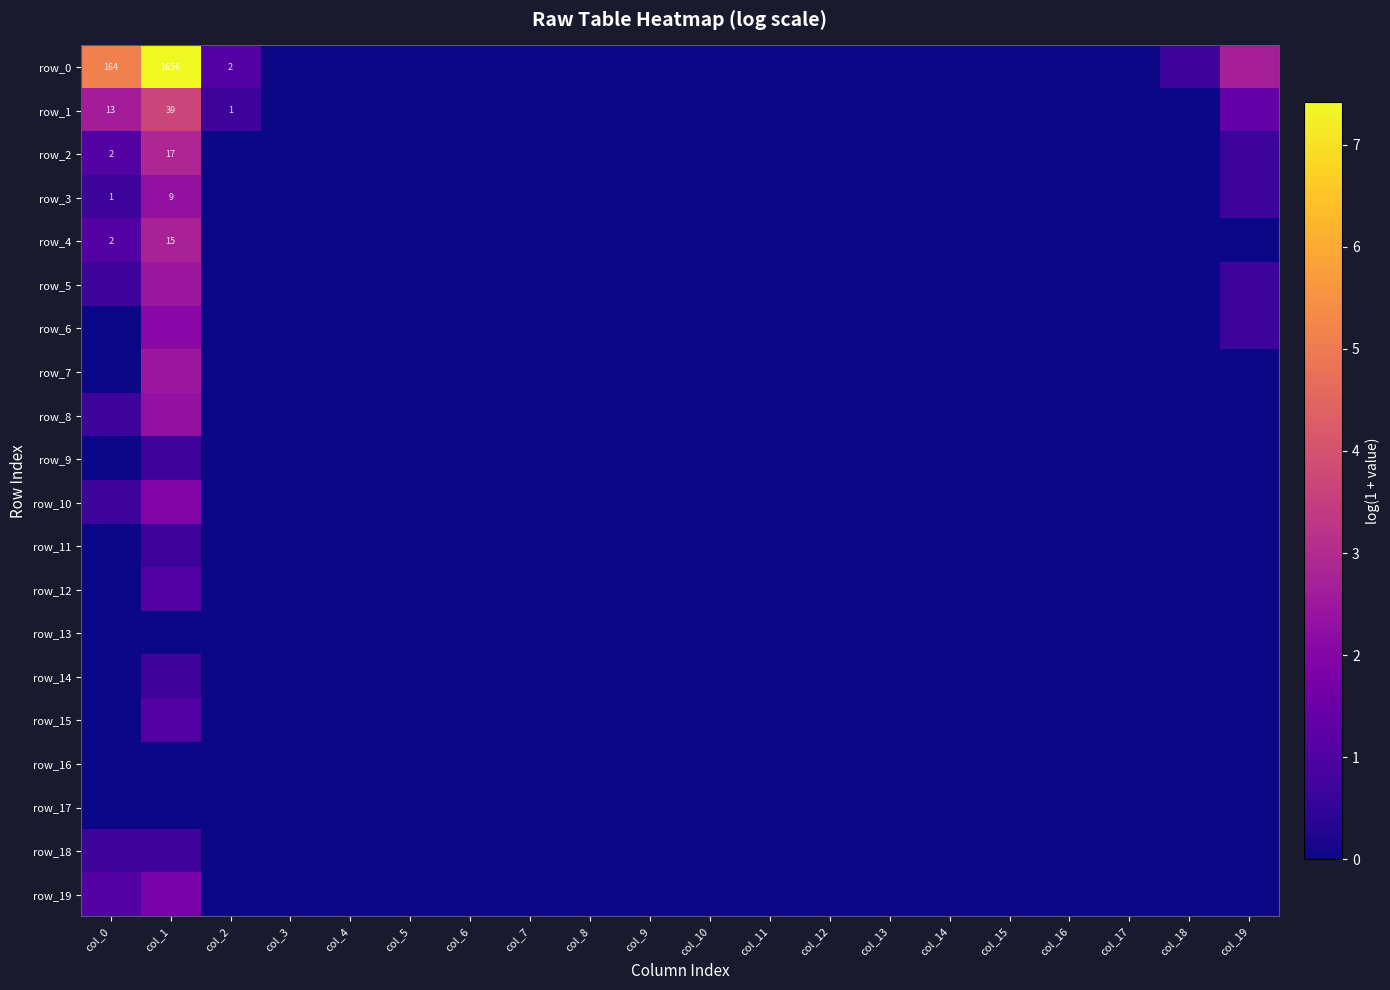

What is the difference between the highest and lowest values at col_18?

0.7